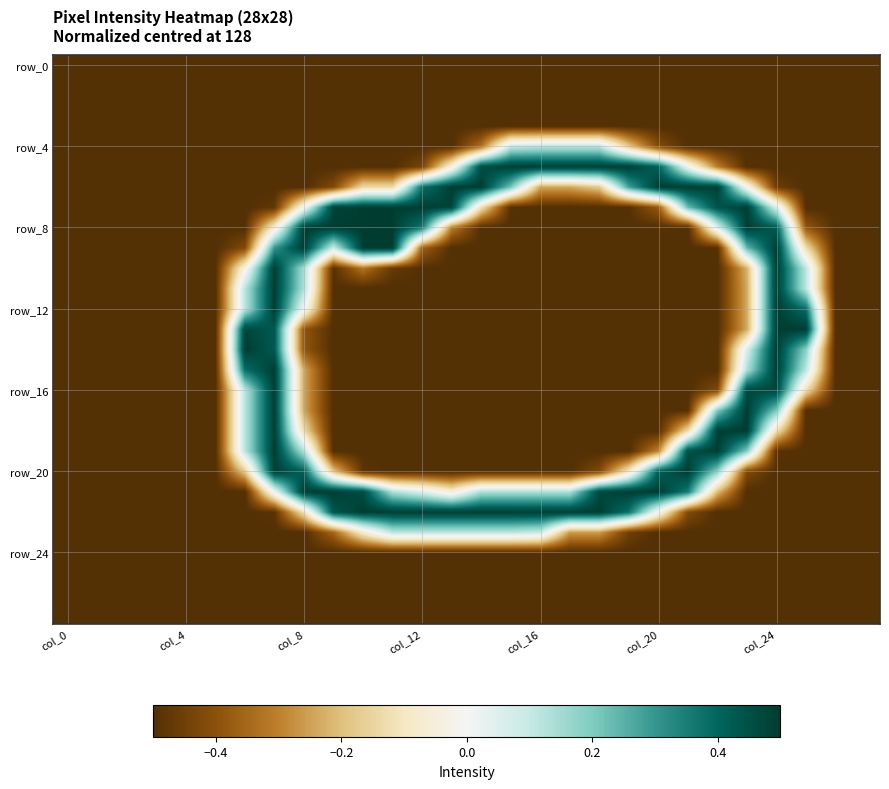

What is the greatest value displayed?

0.5